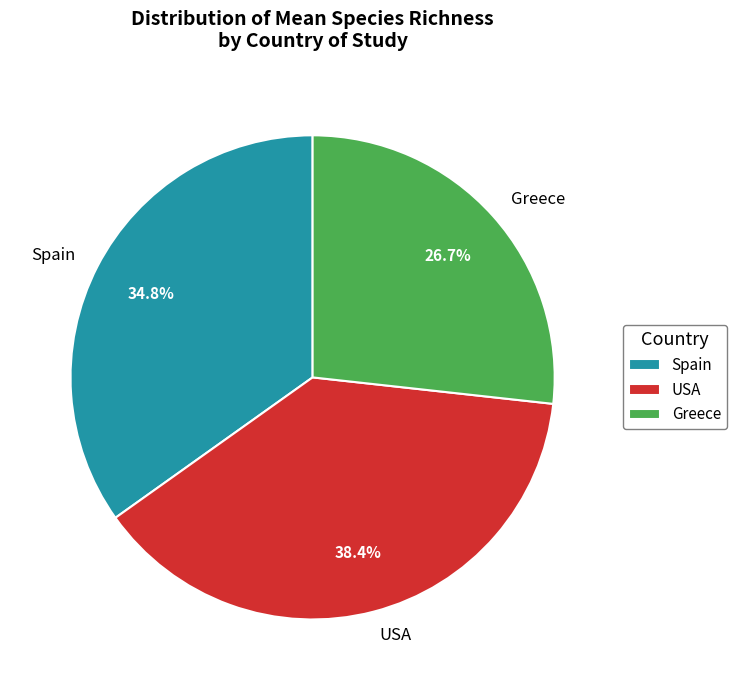

Between Greece and Spain, which is larger?

Spain